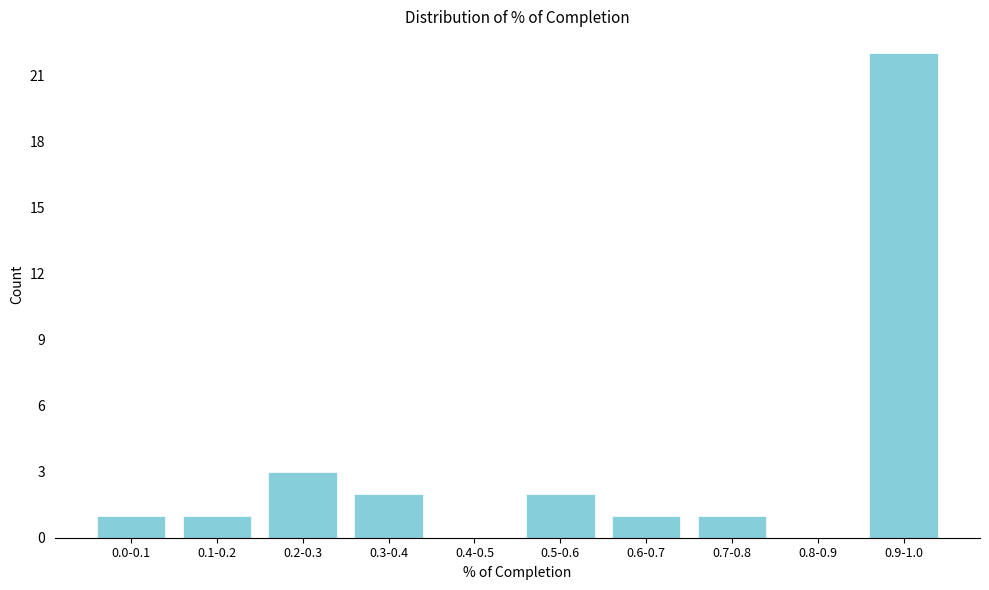

Reading right to left, what are all the values shown in this chart?

0.9-1.0=22	0.8-0.9=0	0.7-0.8=1	0.6-0.7=1	0.5-0.6=2	0.4-0.5=0	0.3-0.4=2	0.2-0.3=3	0.1-0.2=1	0.0-0.1=1